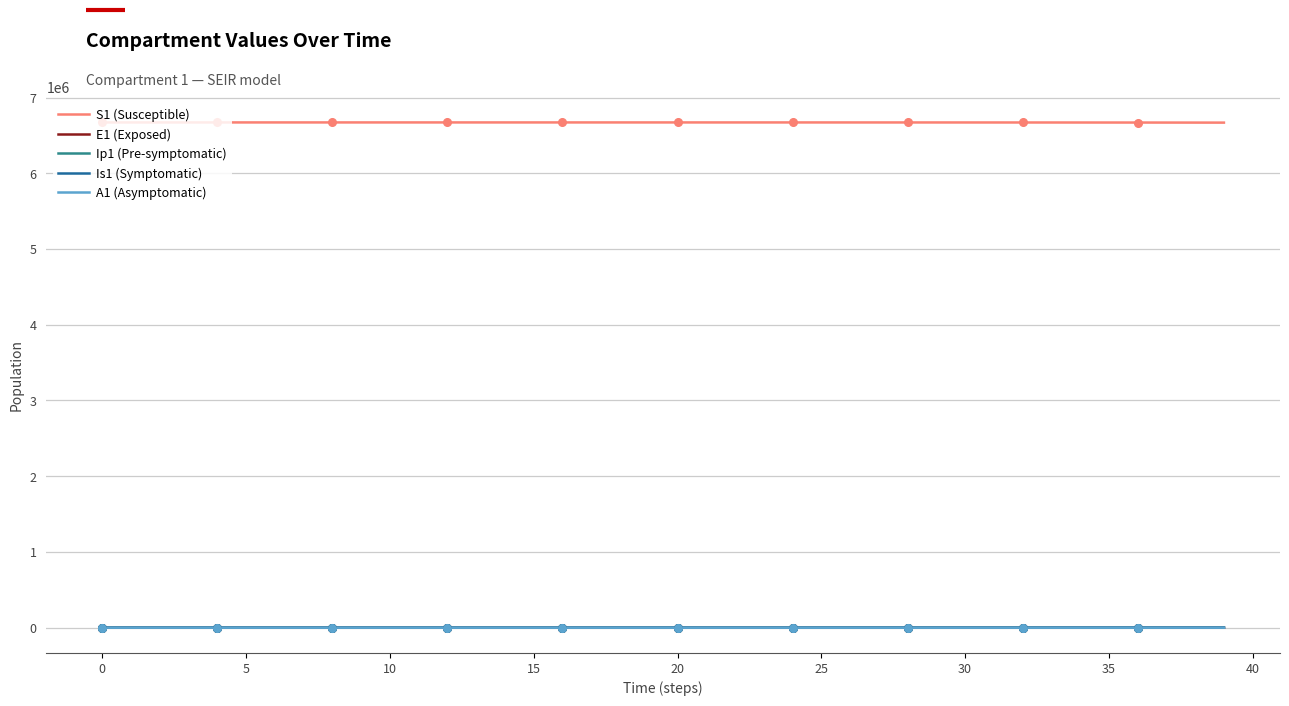

How many lines are shown in the chart?

5